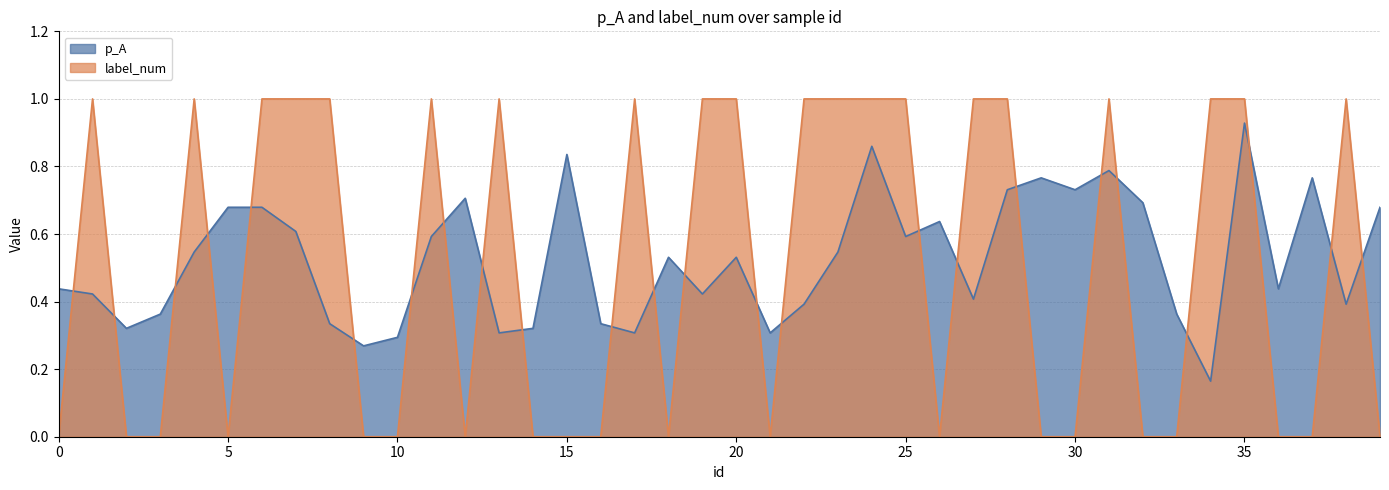

After their last crossing, which series has the higher values: p_A or label_num?

p_A